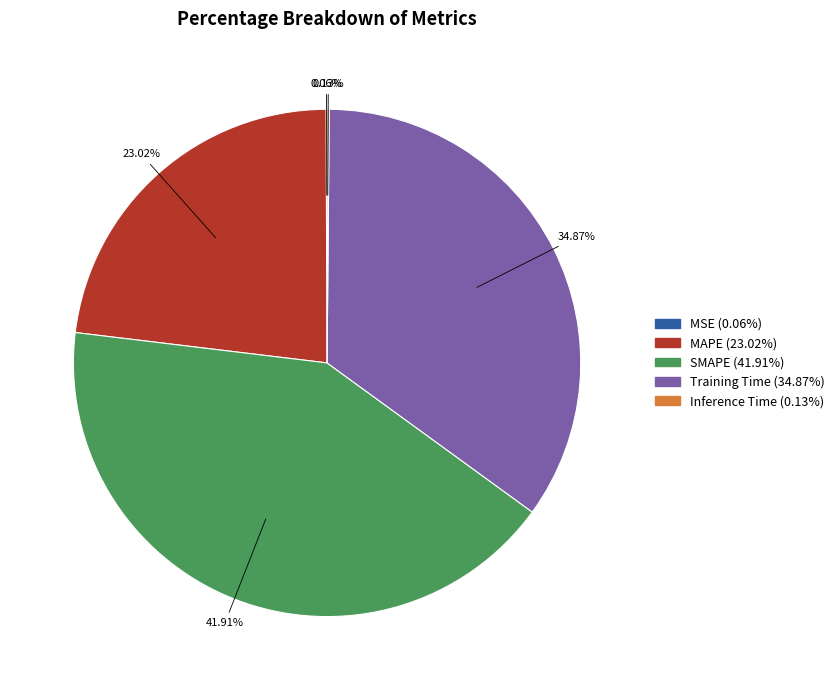

Does any single category account for the majority?

No